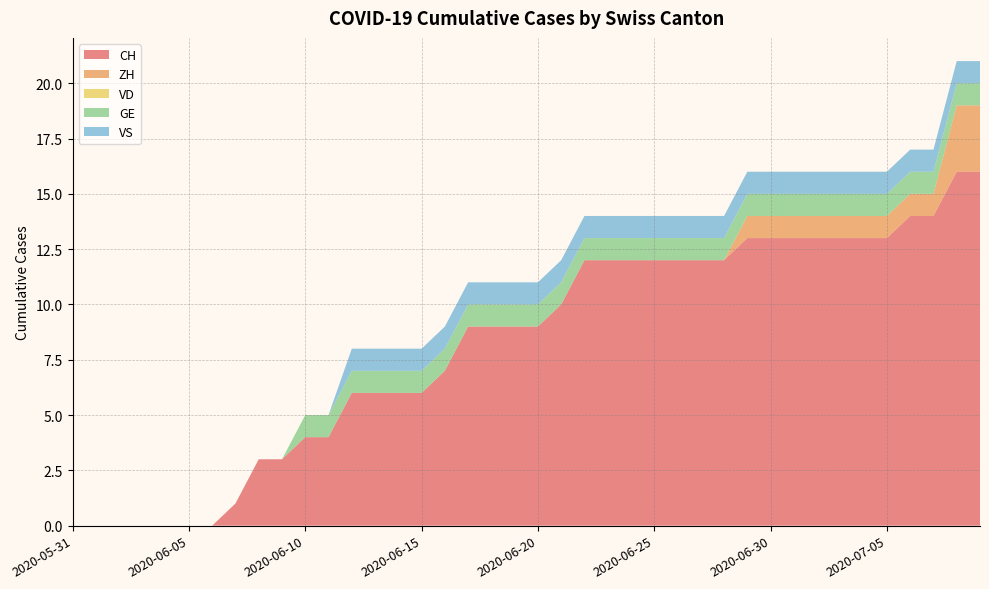

Reading right to left, transcribe all the data shown in this chart.

CH: 2020-07-09=16	2020-07-08=16	2020-07-07=14	2020-07-06=14	2020-07-05=13	2020-07-04=13	2020-07-03=13	2020-07-02=13	2020-07-01=13	2020-06-30=13	2020-06-29=13	2020-06-28=12	2020-06-27=12	2020-06-26=12	2020-06-25=12	2020-06-24=12	2020-06-23=12	2020-06-22=12	2020-06-21=10	2020-06-20=9	2020-06-19=9	2020-06-18=9	2020-06-17=9	2020-06-16=7	2020-06-15=6	2020-06-14=6	2020-06-13=6	2020-06-12=6	2020-06-11=4	2020-06-10=4	2020-06-09=3	2020-06-08=3	2020-06-07=1	2020-06-06=0	2020-06-05=0	2020-06-04=0	2020-06-03=0	2020-06-02=0	2020-06-01=0	2020-05-31=0
ZH: 2020-07-09=3	2020-07-08=3	2020-07-07=1	2020-07-06=1	2020-07-05=1	2020-07-04=1	2020-07-03=1	2020-07-02=1	2020-07-01=1	2020-06-30=1	2020-06-29=1	2020-06-28=0	2020-06-27=0	2020-06-26=0	2020-06-25=0	2020-06-24=0	2020-06-23=0	2020-06-22=0	2020-06-21=0	2020-06-20=0	2020-06-19=0	2020-06-18=0	2020-06-17=0	2020-06-16=0	2020-06-15=0	2020-06-14=0	2020-06-13=0	2020-06-12=0	2020-06-11=0	2020-06-10=0	2020-06-09=0	2020-06-08=0	2020-06-07=0	2020-06-06=0	2020-06-05=0	2020-06-04=0	2020-06-03=0	2020-06-02=0	2020-06-01=0	2020-05-31=0
VD: 2020-07-09=0	2020-07-08=0	2020-07-07=0	2020-07-06=0	2020-07-05=0	2020-07-04=0	2020-07-03=0	2020-07-02=0	2020-07-01=0	2020-06-30=0	2020-06-29=0	2020-06-28=0	2020-06-27=0	2020-06-26=0	2020-06-25=0	2020-06-24=0	2020-06-23=0	2020-06-22=0	2020-06-21=0	2020-06-20=0	2020-06-19=0	2020-06-18=0	2020-06-17=0	2020-06-16=0	2020-06-15=0	2020-06-14=0	2020-06-13=0	2020-06-12=0	2020-06-11=0	2020-06-10=0	2020-06-09=0	2020-06-08=0	2020-06-07=0	2020-06-06=0	2020-06-05=0	2020-06-04=0	2020-06-03=0	2020-06-02=0	2020-06-01=0	2020-05-31=0
GE: 2020-07-09=1	2020-07-08=1	2020-07-07=1	2020-07-06=1	2020-07-05=1	2020-07-04=1	2020-07-03=1	2020-07-02=1	2020-07-01=1	2020-06-30=1	2020-06-29=1	2020-06-28=1	2020-06-27=1	2020-06-26=1	2020-06-25=1	2020-06-24=1	2020-06-23=1	2020-06-22=1	2020-06-21=1	2020-06-20=1	2020-06-19=1	2020-06-18=1	2020-06-17=1	2020-06-16=1	2020-06-15=1	2020-06-14=1	2020-06-13=1	2020-06-12=1	2020-06-11=1	2020-06-10=1	2020-06-09=0	2020-06-08=0	2020-06-07=0	2020-06-06=0	2020-06-05=0	2020-06-04=0	2020-06-03=0	2020-06-02=0	2020-06-01=0	2020-05-31=0
VS: 2020-07-09=1	2020-07-08=1	2020-07-07=1	2020-07-06=1	2020-07-05=1	2020-07-04=1	2020-07-03=1	2020-07-02=1	2020-07-01=1	2020-06-30=1	2020-06-29=1	2020-06-28=1	2020-06-27=1	2020-06-26=1	2020-06-25=1	2020-06-24=1	2020-06-23=1	2020-06-22=1	2020-06-21=1	2020-06-20=1	2020-06-19=1	2020-06-18=1	2020-06-17=1	2020-06-16=1	2020-06-15=1	2020-06-14=1	2020-06-13=1	2020-06-12=1	2020-06-11=0	2020-06-10=0	2020-06-09=0	2020-06-08=0	2020-06-07=0	2020-06-06=0	2020-06-05=0	2020-06-04=0	2020-06-03=0	2020-06-02=0	2020-06-01=0	2020-05-31=0